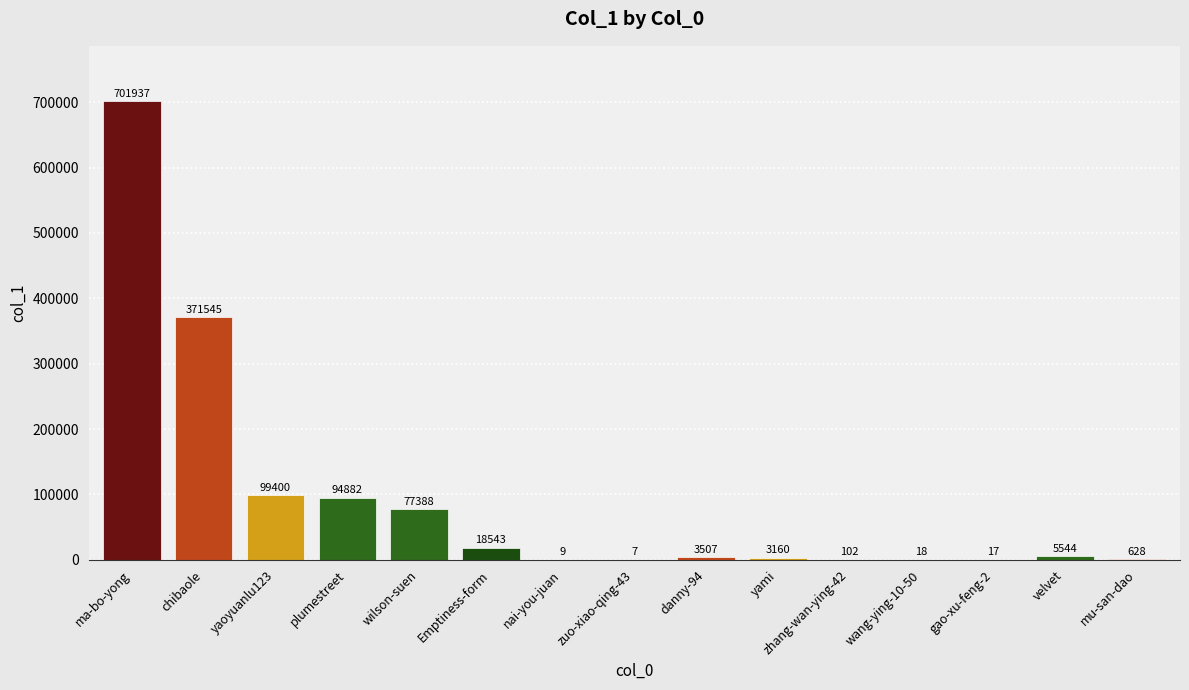

Reading left to right, list all the values displayed in this chart.

701937	371545	99400	94882	77388	18543	9	7	3507	3160	102	18	17	5544	628